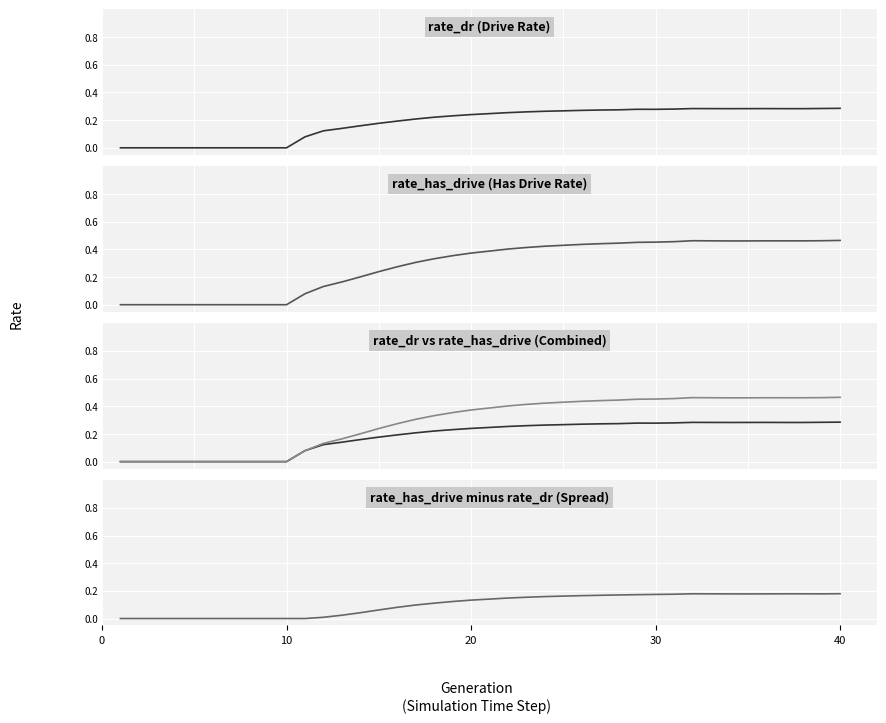

True or false: spread and rate_has_drive intersect in this chart.

False